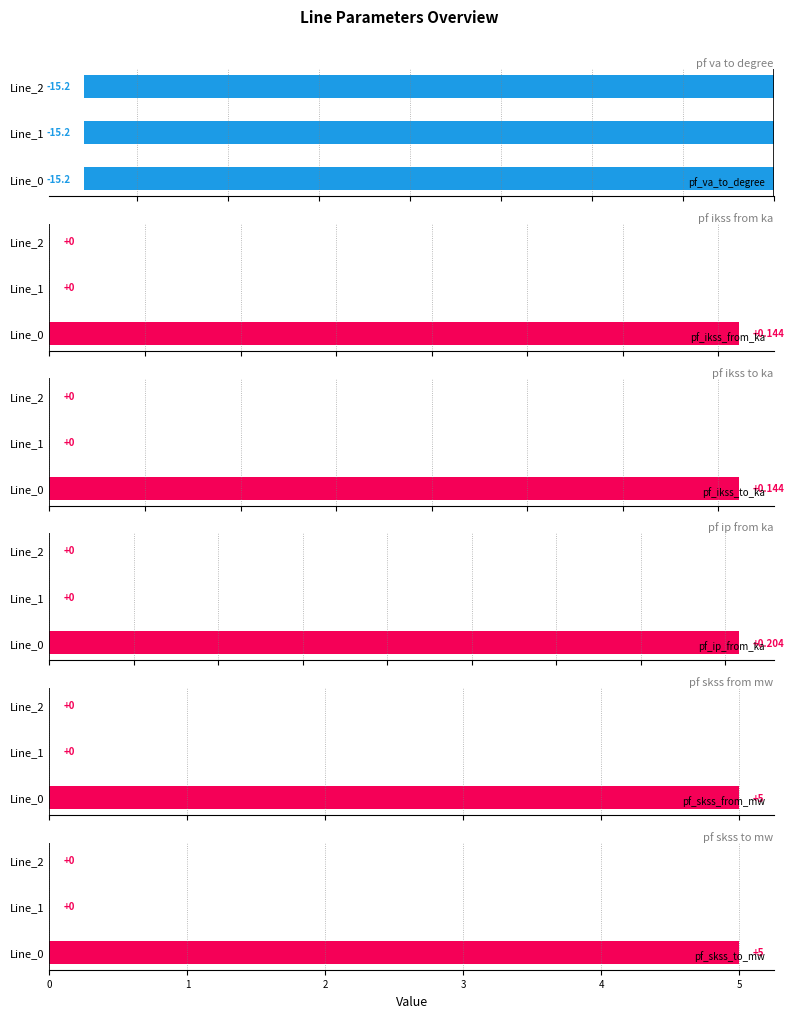

Count the pf_skss_from_mw values in the range 0 to 4.

2